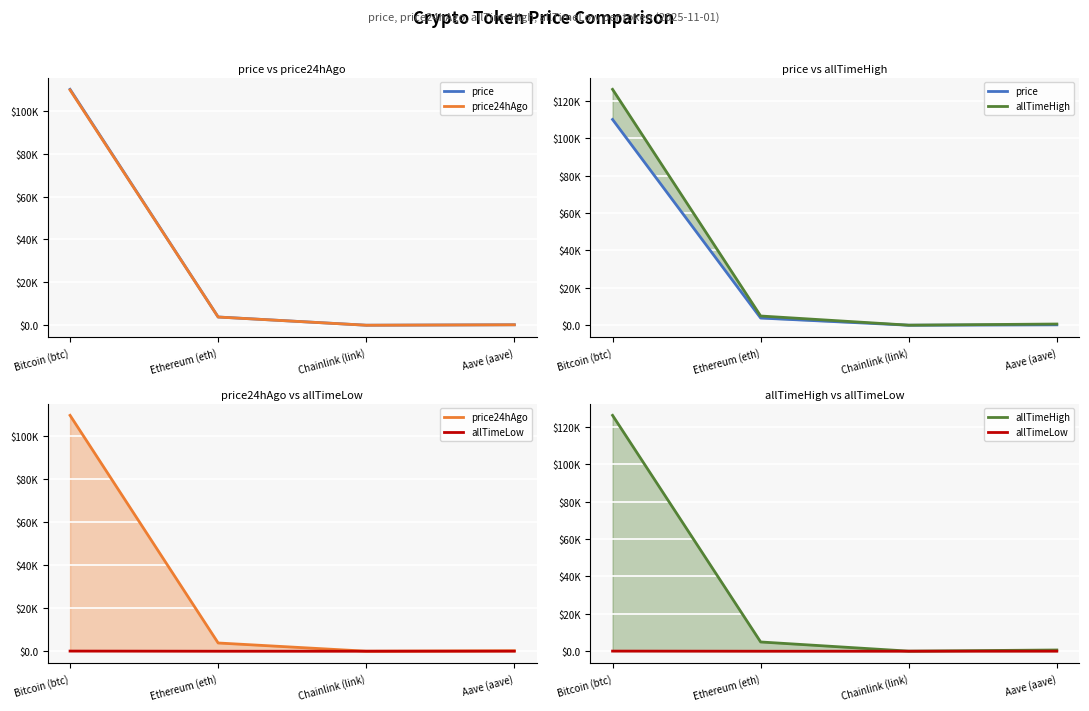

Which has a higher value, Chainlink (link) or Aave (aave)?

Aave (aave)